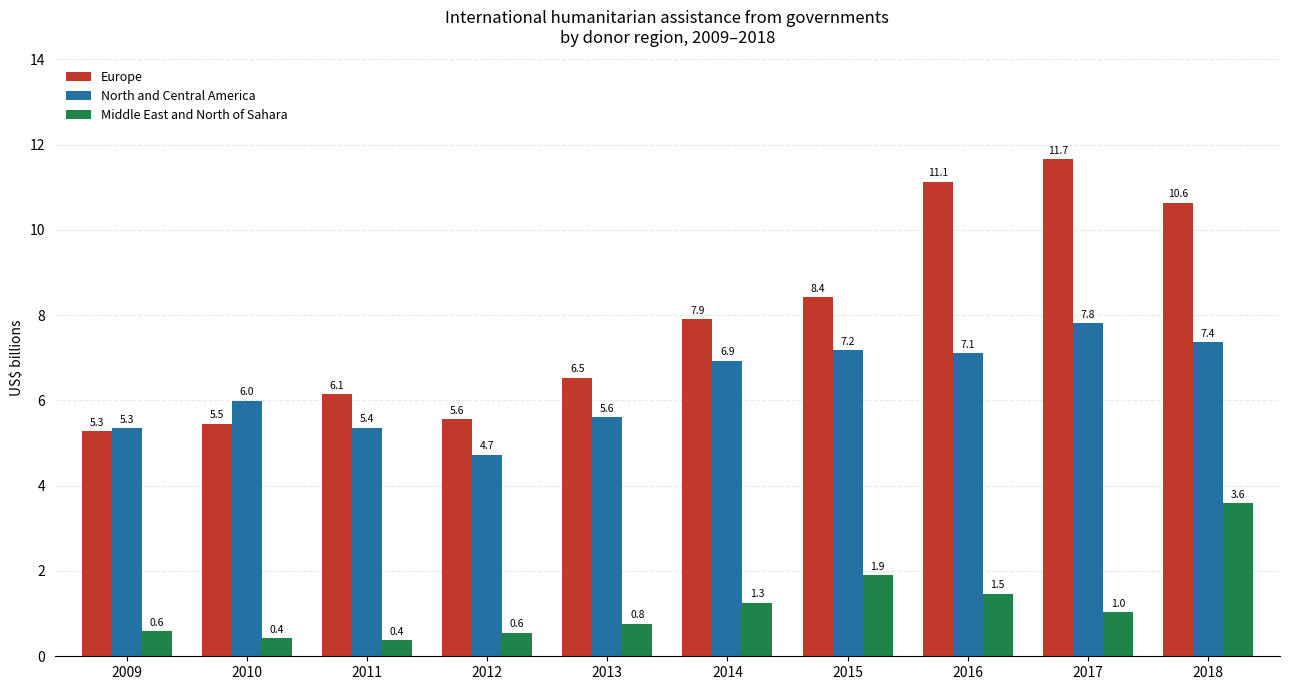

Reading left to right, list all the values displayed in this chart.

Europe: 2009=5.3	2010=5.5	2011=6.1	2012=5.6	2013=6.5	2014=7.9	2015=8.4	2016=11.1	2017=11.7	2018=10.6
North and Central America: 2009=5.3	2010=6.0	2011=5.4	2012=4.7	2013=5.6	2014=6.9	2015=7.2	2016=7.1	2017=7.8	2018=7.4
Middle East and North of Sahara: 2009=0.6	2010=0.4	2011=0.4	2012=0.6	2013=0.8	2014=1.3	2015=1.9	2016=1.5	2017=1.0	2018=3.6